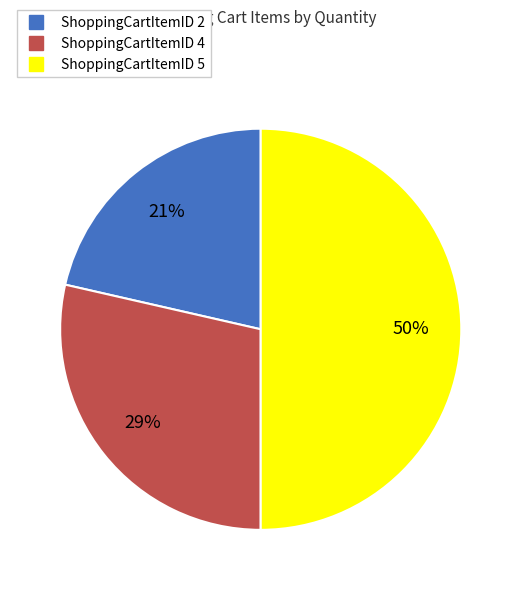

How many segments does this pie chart have?

3